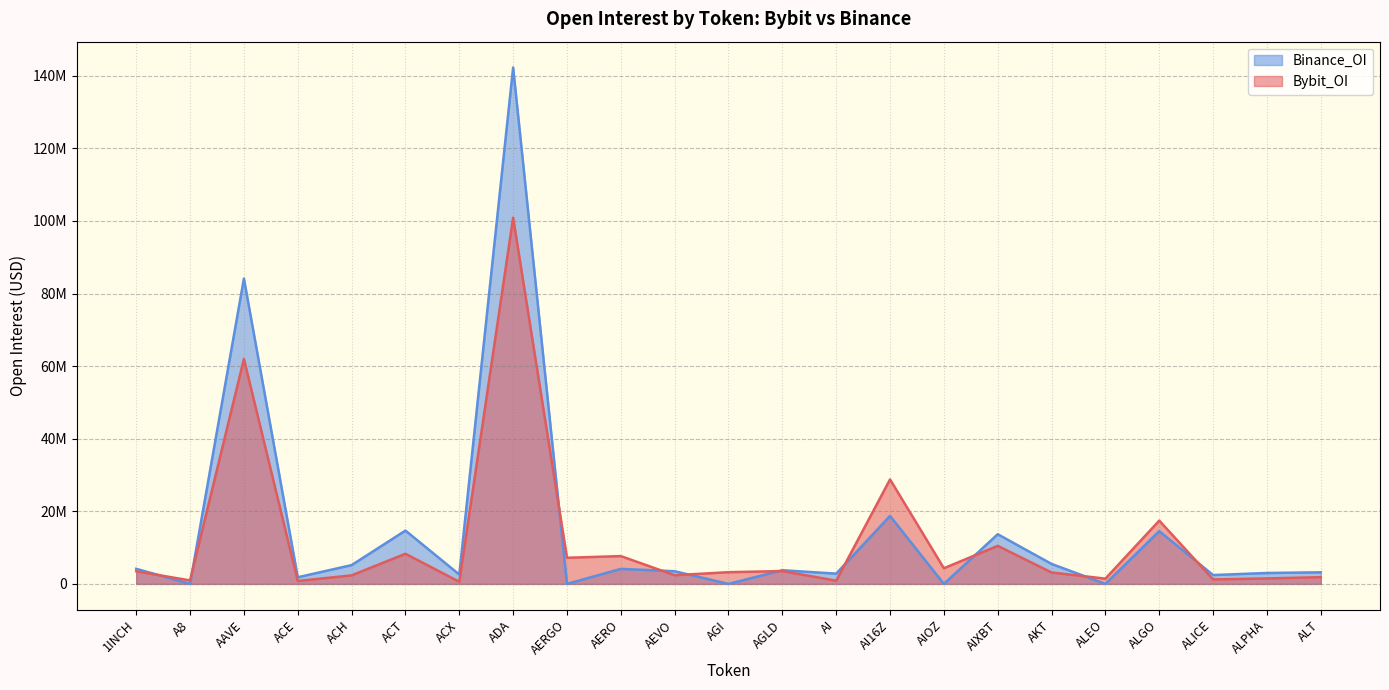

Which series has the largest total across all categories?

Binance_OI